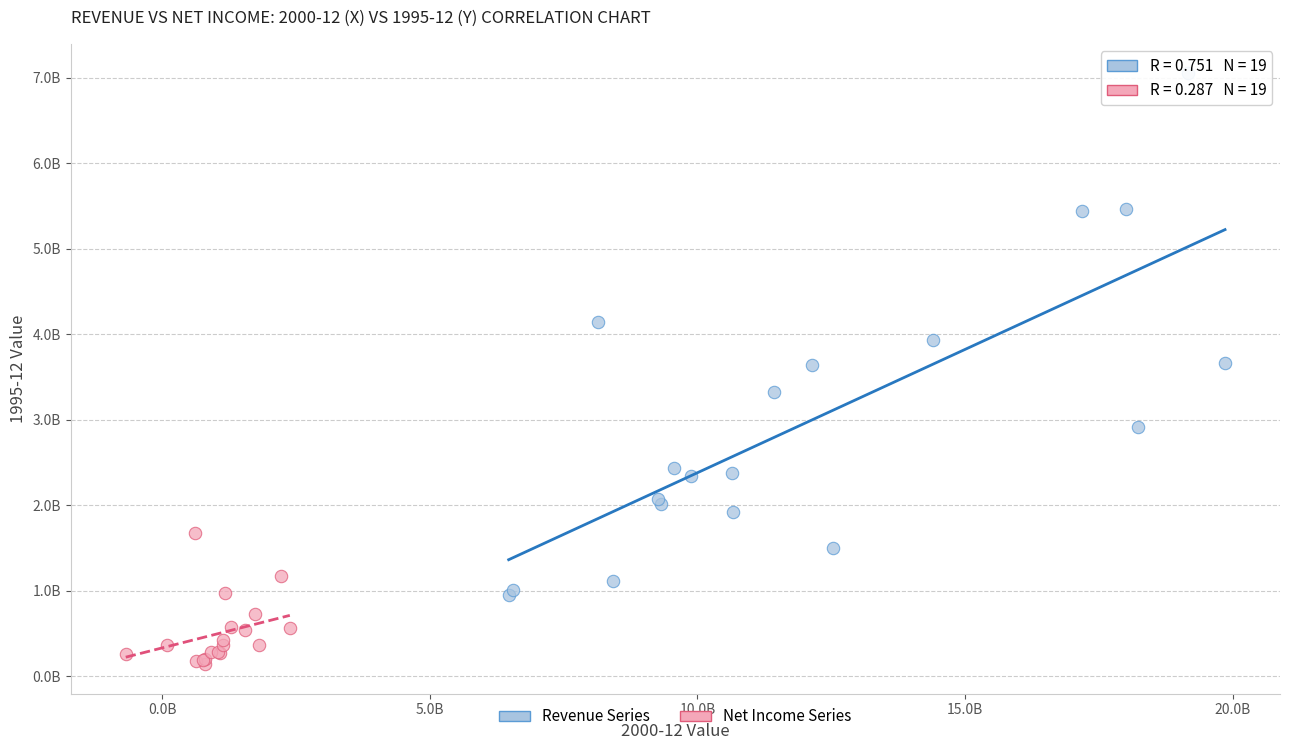

Which series reaches the minimum Y coordinate?

Net Income Series